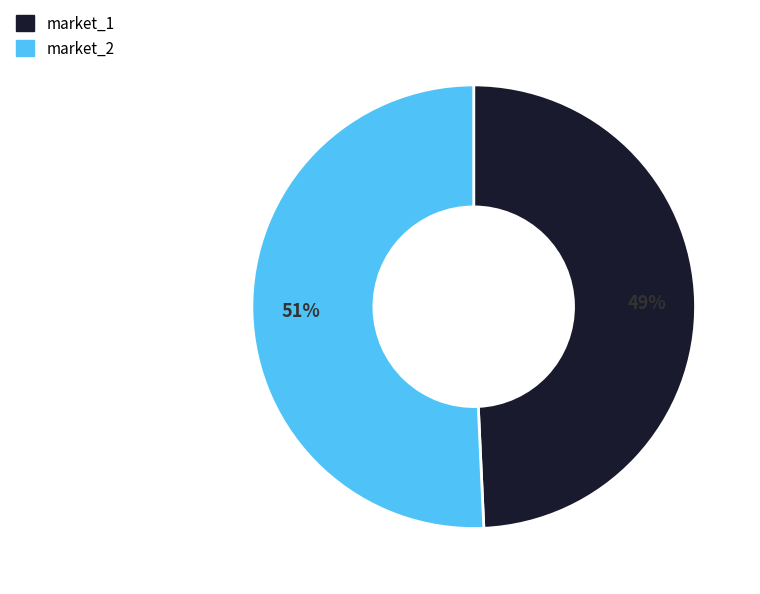

True or false: market_2 accounts for 51% of the total.

True